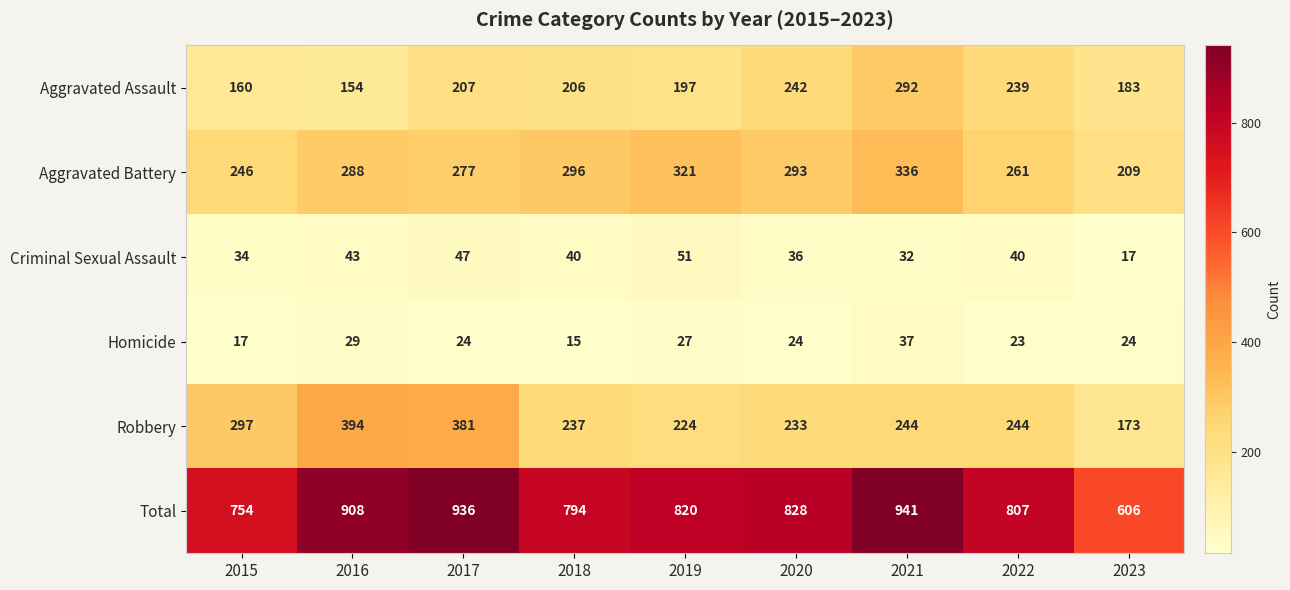

At which label does Homicide first exceed 24?

2016